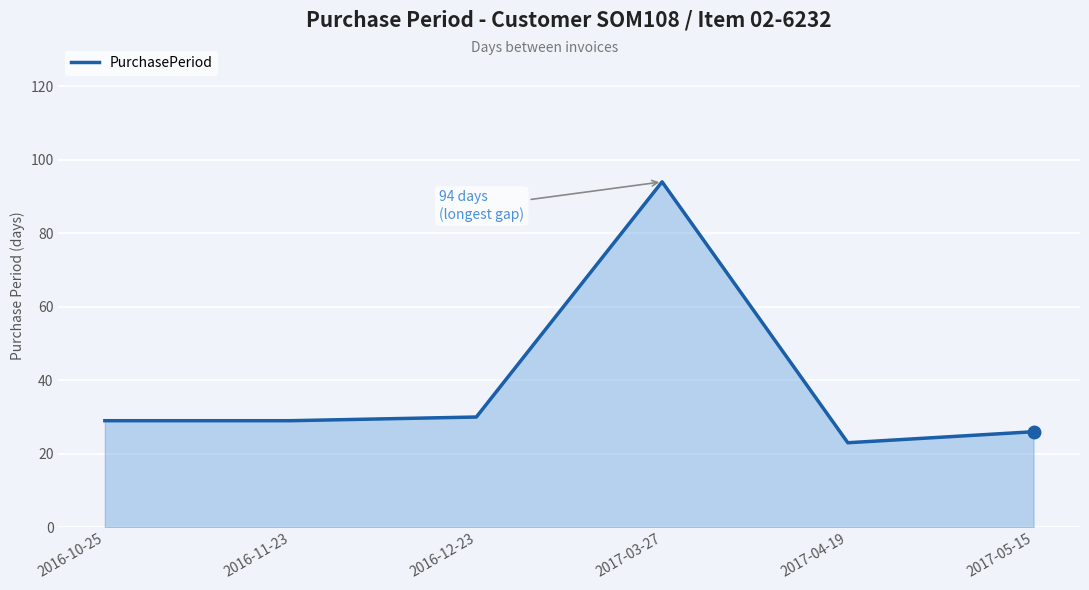

At which label is the value closest to 58?

2016-12-23